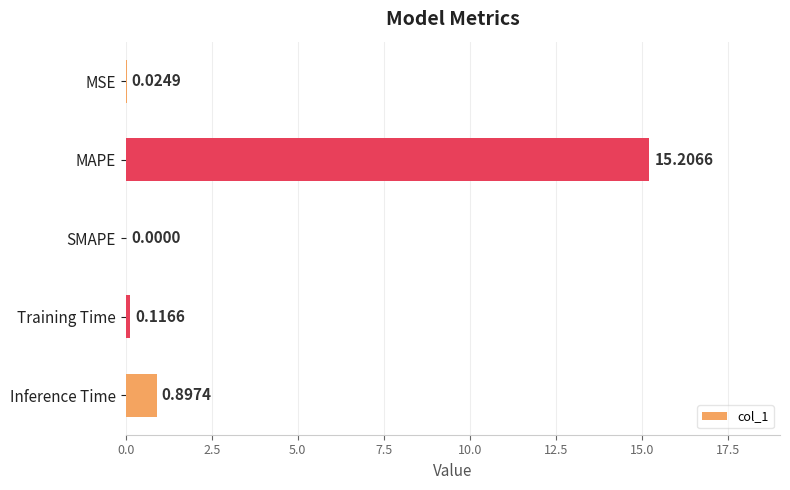

How many positive values are there?

4